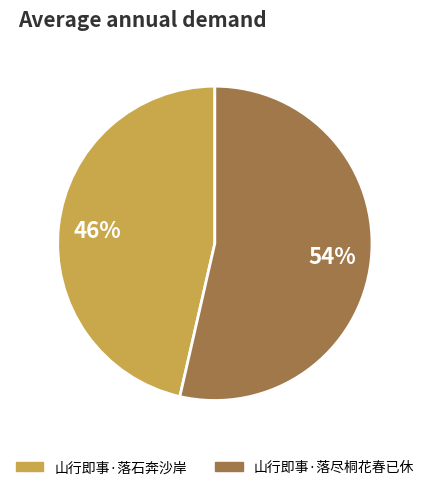

The 山行即事·落石奔沙岸 slice represents 46% of the pie. True or false?

True